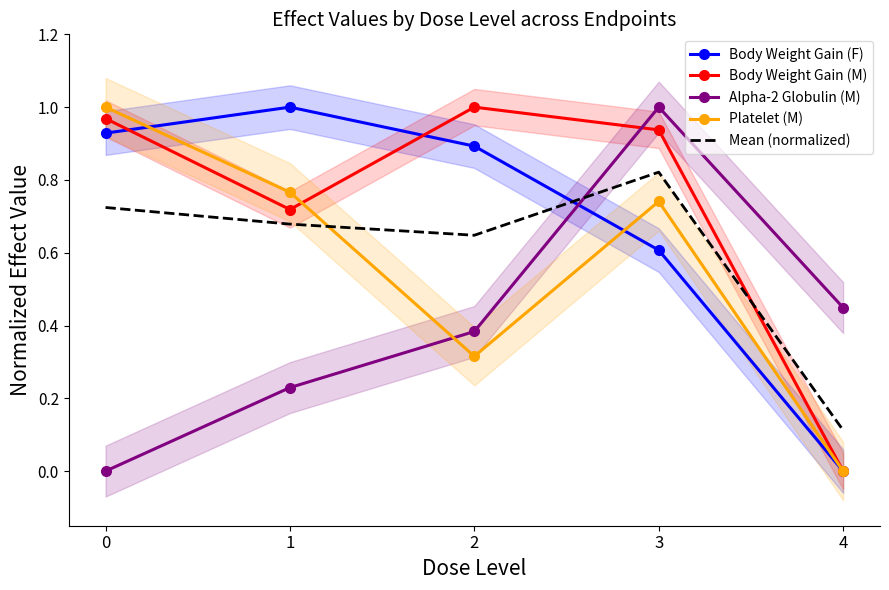

The Alpha-2 Globulin (M) series shows 0.6 at 3. True or false?

False